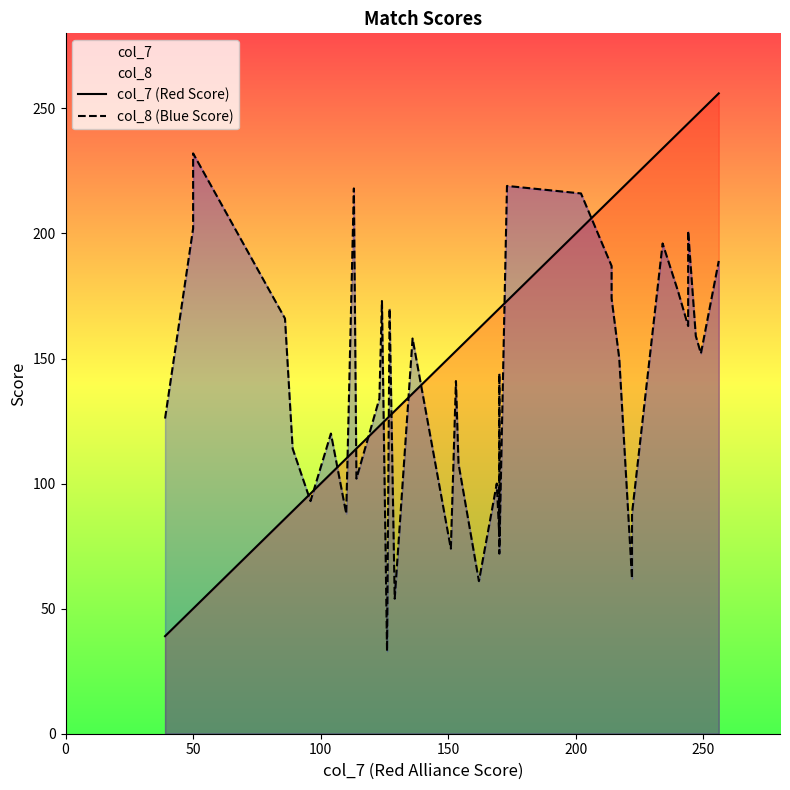

How many categories are shown in the chart?

40